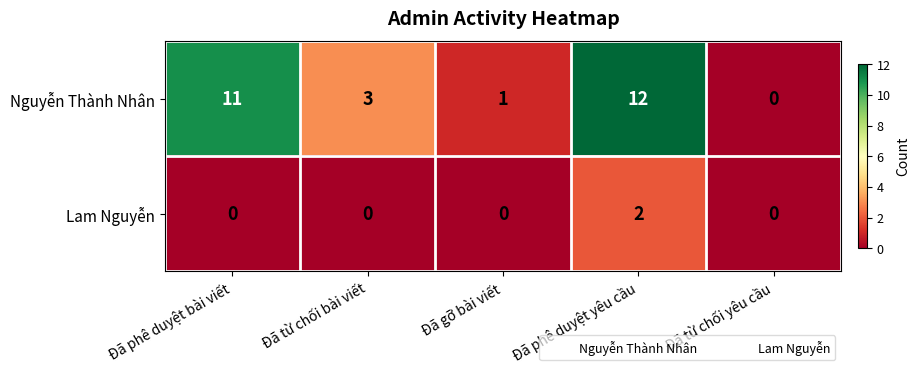

What is the average value of the Nguyễn Thành Nhân series?

5